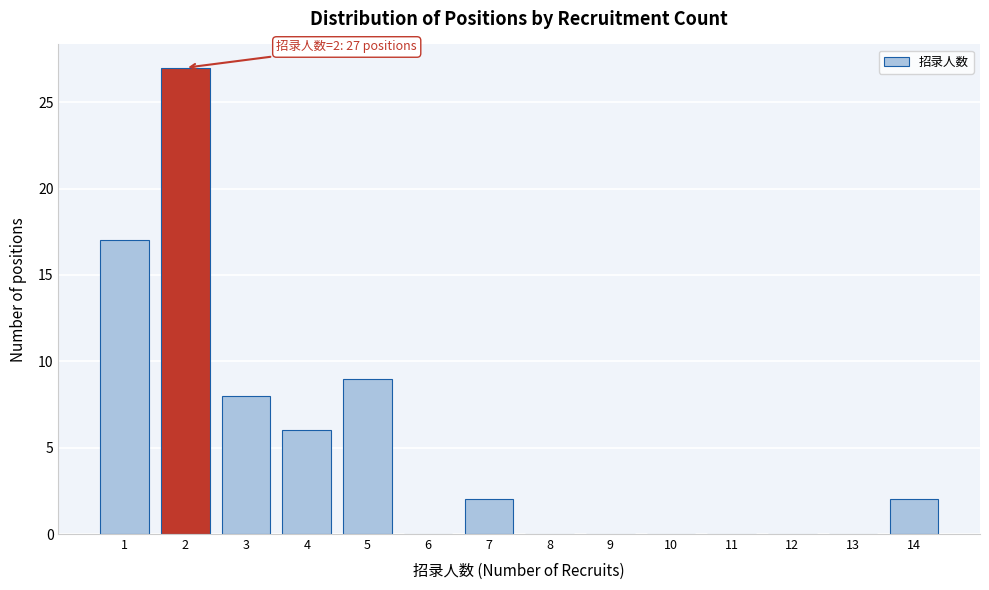

Reading right to left, list all the values displayed in this chart.

14=2	13=0	12=0	11=0	10=0	9=0	8=0	7=2	6=0	5=9	4=6	3=8	2=27	1=17